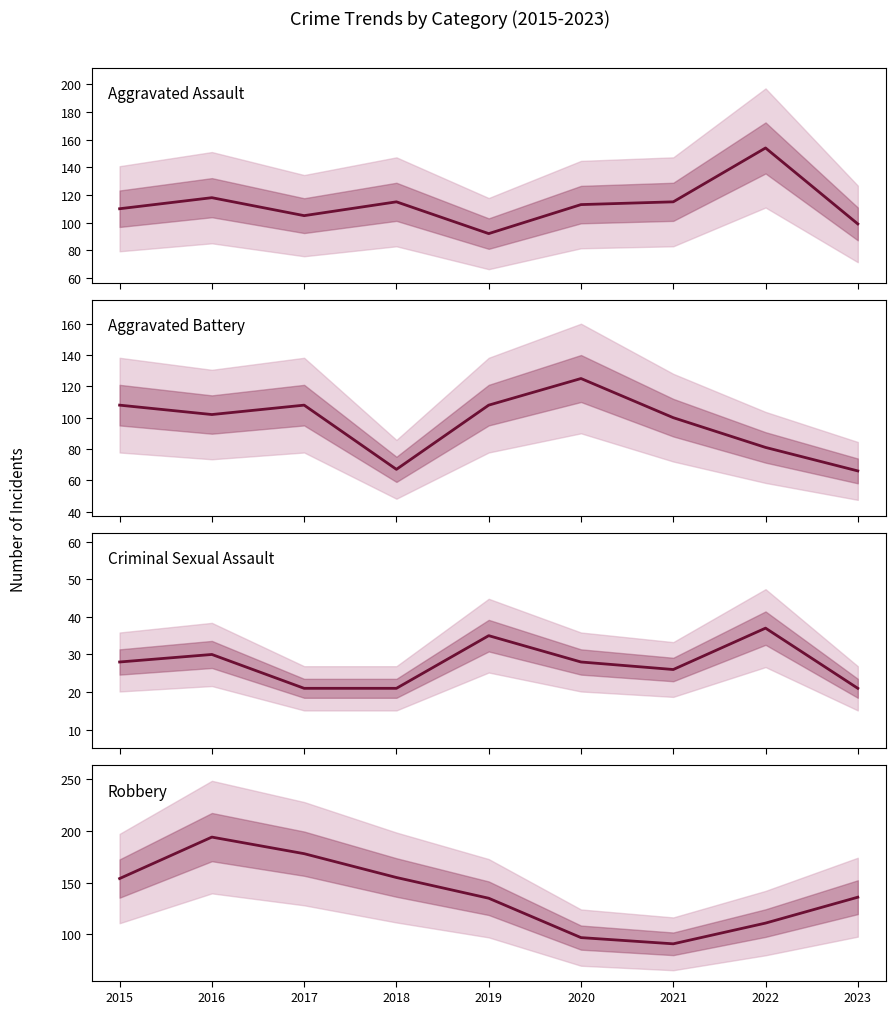

What is the sum of all Aggravated Battery values?

865